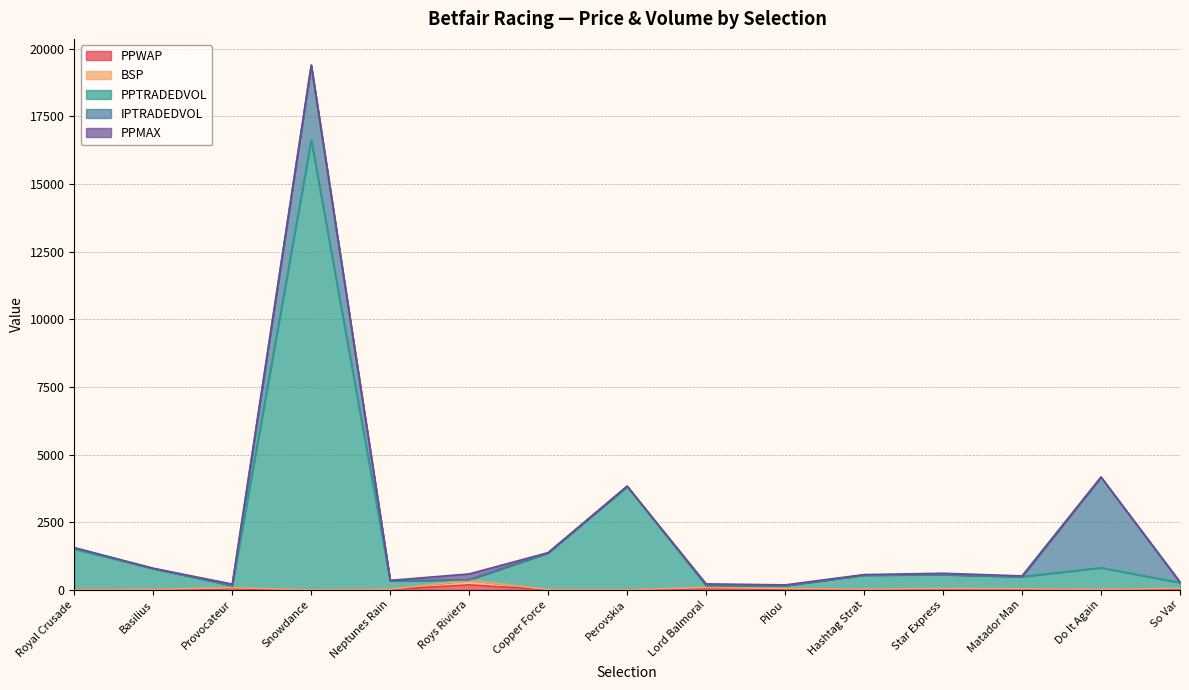

At how many categories does at least one series exceed 15718?

1